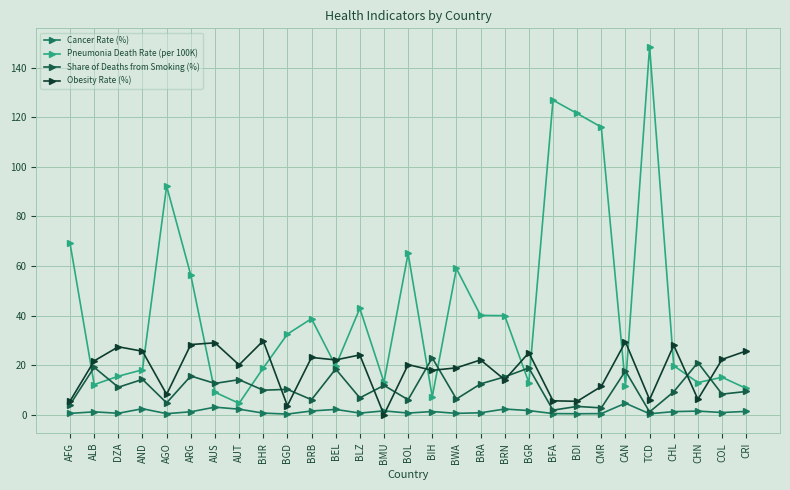

Reading left to right, transcribe all the data shown in this chart.

Cancer Rate (%): AFG=0.5	ALB=1.2	DZA=0.6	AND=2.4	AGO=0.4	ARG=1.2	AUS=3.0	AUT=2.2	BHR=0.6	BGD=0.3	BRB=1.5	BEL=2.1	BLZ=0.7	BMU=1.5	BOL=0.7	BIH=1.3	BWA=0.5	BRA=0.8	BRN=2.3	BGR=1.7	BFA=0.5	BDI=0.4	CMR=0.4	CAN=4.6	TCD=0.4	CHL=1.2	CHN=1.5	COL=0.9	CRI=1.3
Pneumonia Death Rate (per 100K): AFG=69.1	ALB=12.2	DZA=15.5	AND=18.1	AGO=92.2	ARG=56.3	AUS=9.1	AUT=4.6	BHR=18.8	BGD=32.5	BRB=38.7	BEL=19.7	BLZ=42.9	BMU=13.1	BOL=65.0	BIH=7.2	BWA=59.0	BRA=40.1	BRN=40.0	BGR=13.0	BFA=126.9	BDI=121.5	CMR=116.0	CAN=11.6	TCD=148.4	CHL=19.8	CHN=13.0	COL=15.1	CRI=10.6
Share of Deaths from Smoking (%): AFG=4.1	ALB=19.1	DZA=11.1	AND=14.2	AGO=4.8	ARG=15.6	AUS=12.6	AUT=14.1	BHR=9.9	BGD=10.2	BRB=6.0	BEL=18.4	BLZ=6.8	BMU=11.8	BOL=6.0	BIH=22.9	BWA=6.3	BRA=12.4	BRN=15.3	BGR=18.9	BFA=1.8	BDI=3.3	CMR=2.7	CAN=17.7	TCD=1.1	CHL=9.3	CHN=21.0	COL=8.3	CRI=9.4
Obesity Rate (%): AFG=5.5	ALB=21.7	DZA=27.4	AND=25.6	AGO=8.2	ARG=28.3	AUS=29.0	AUT=20.1	BHR=29.8	BGD=3.6	BRB=23.1	BEL=22.1	BLZ=24.1	BMU=0.0	BOL=20.2	BIH=17.9	BWA=18.9	BRA=22.1	BRN=14.1	BGR=25.0	BFA=5.6	BDI=5.4	CMR=11.4	CAN=29.4	TCD=6.1	CHL=28.0	CHN=6.2	COL=22.3	CRI=25.7